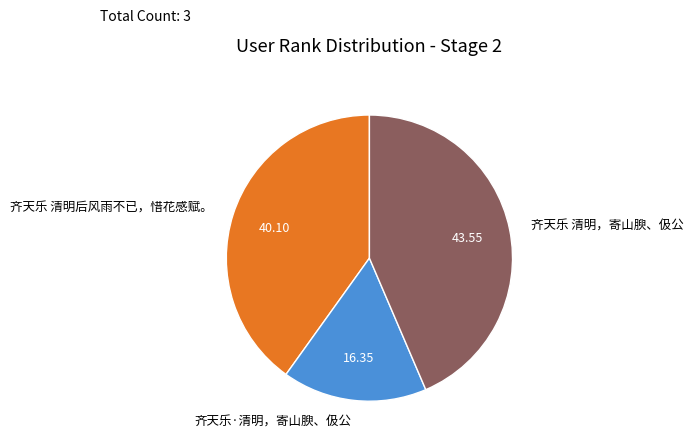

Combined, do 齐天乐 清明，寄山腴、伋公 and 齐天乐·清明，寄山腴、伋公 account for over 50%?

Yes